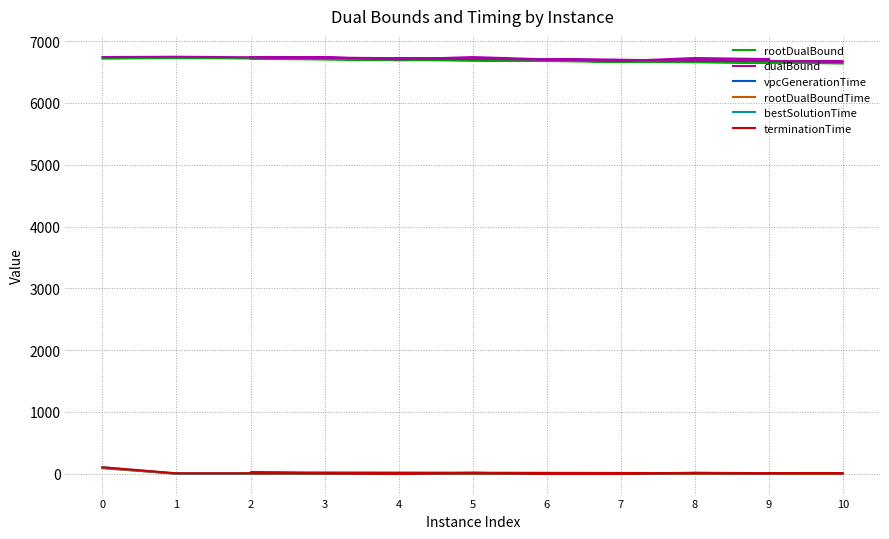

How many data points in dualBound are above 6726?

6